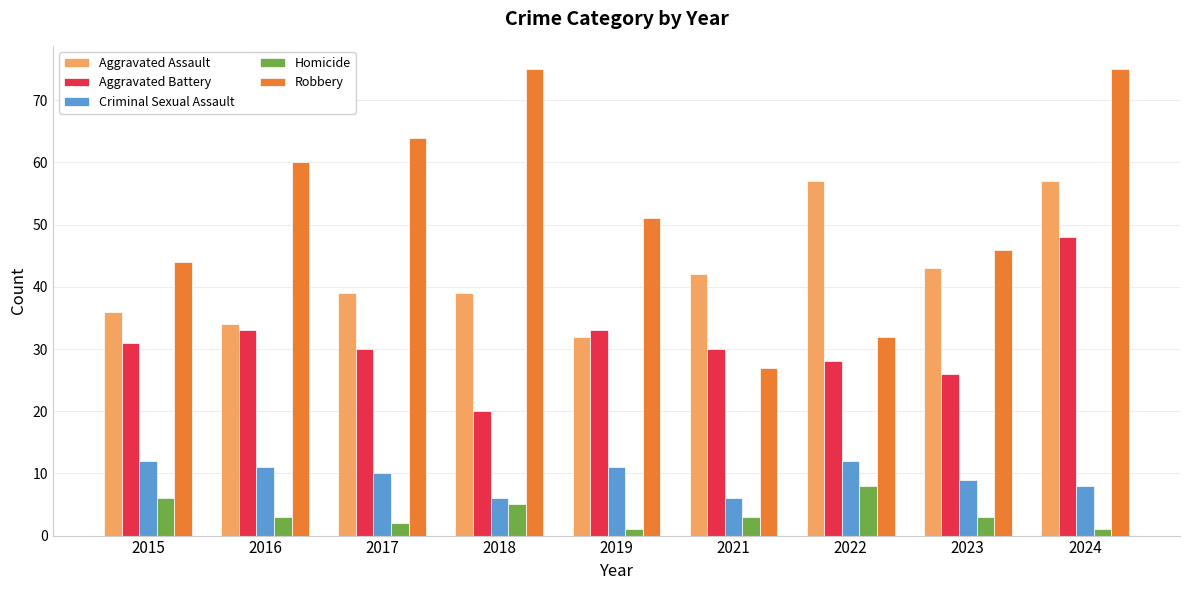

At how many categories does at least one series exceed 58?

4